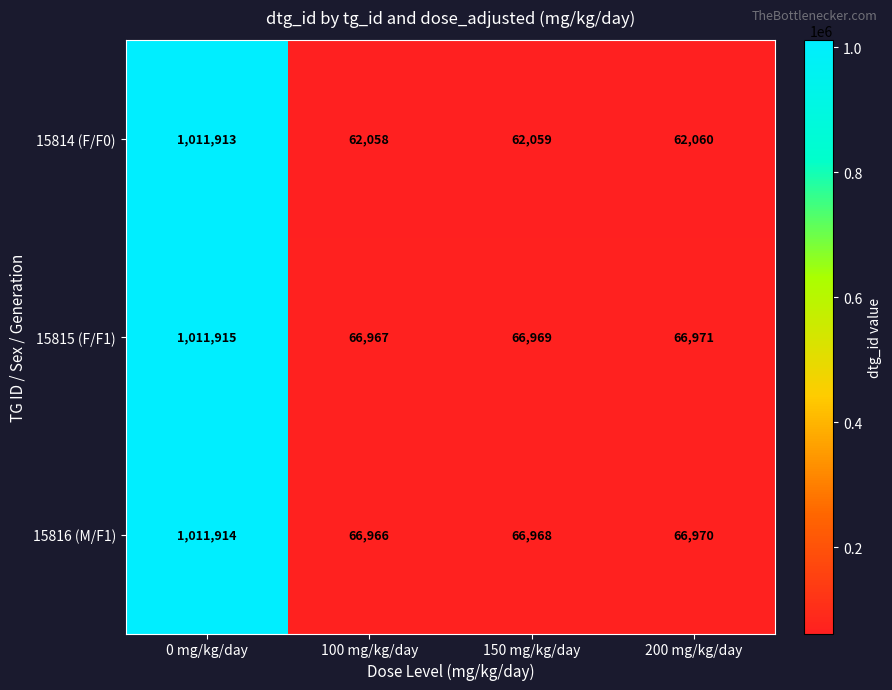

True or false: 15814 (F/F0) has a value of 1011913 at 0 mg/kg/day.

True